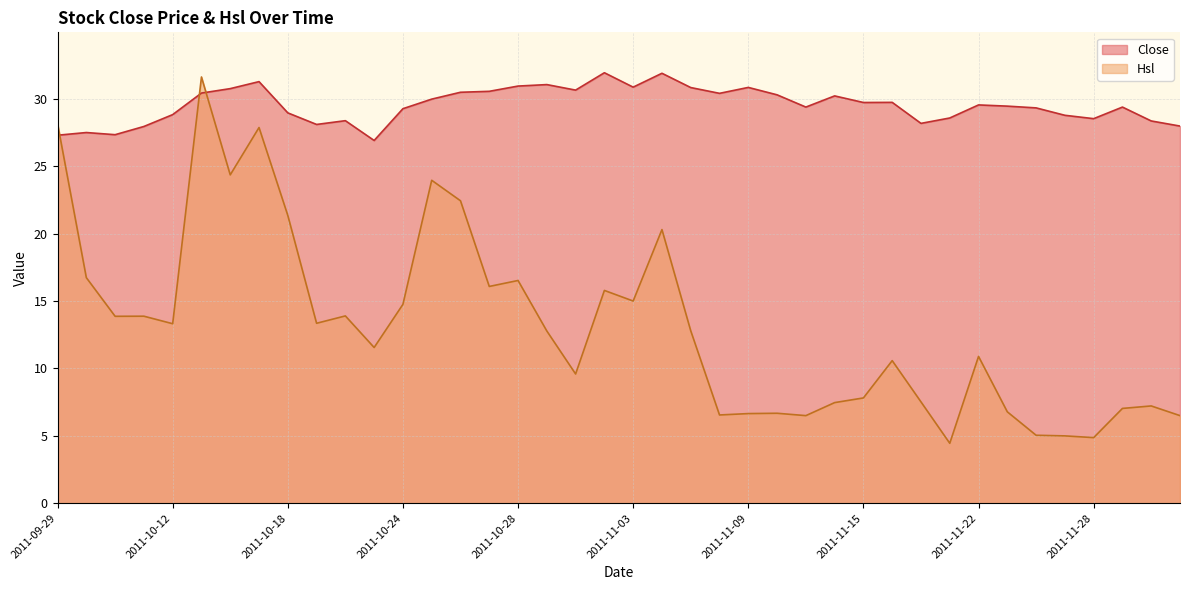

Between 2011-09-29 and 2011-11-14, which series saw the biggest shift?

Hsl